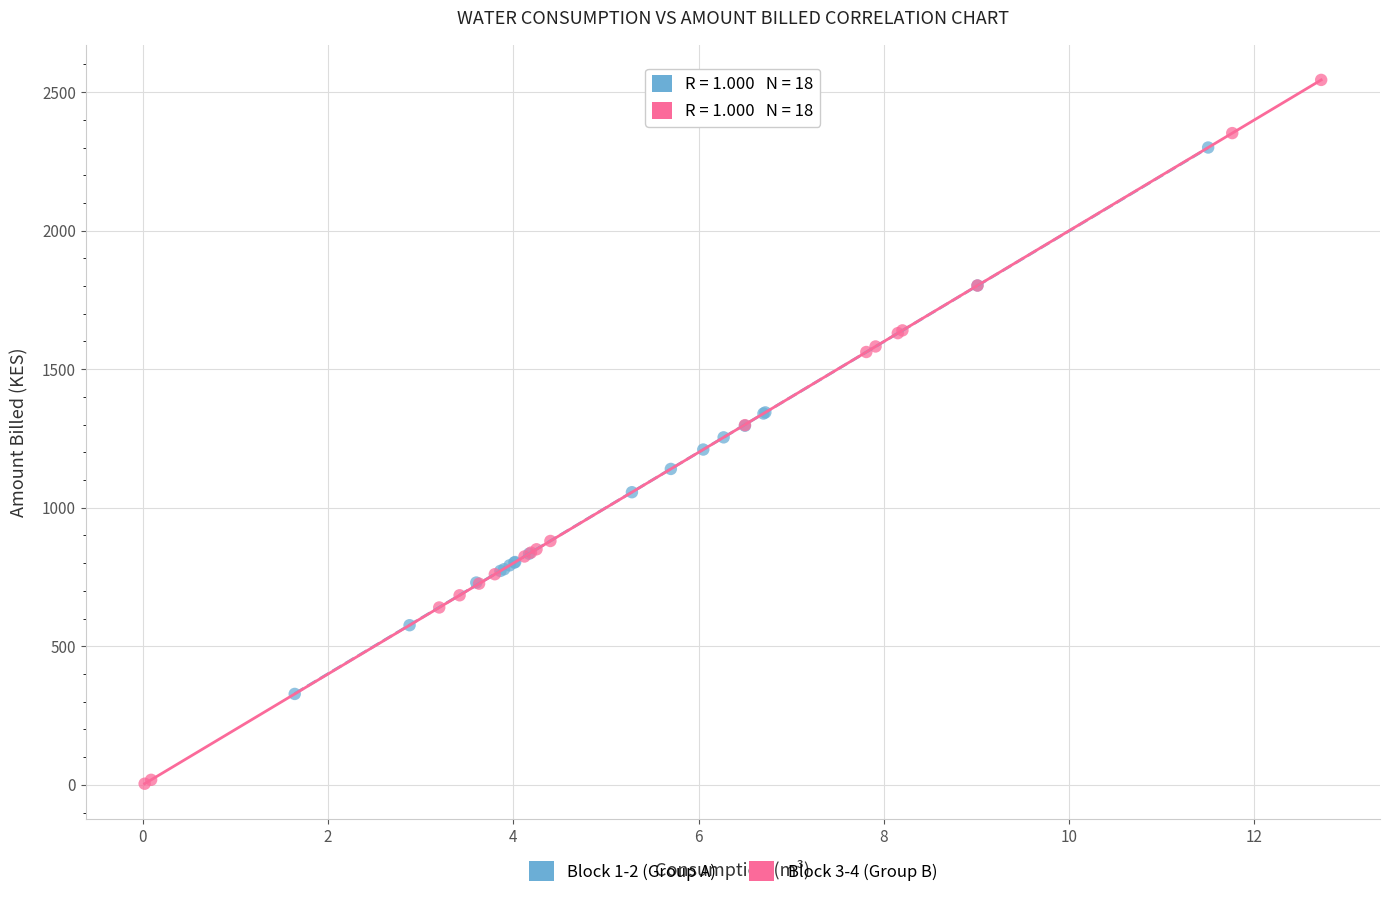

Which series contains the lowest Y value?

Block 3-4 (Group B)